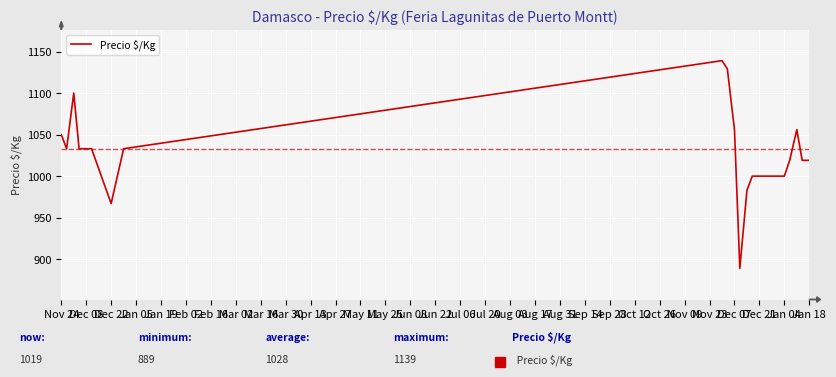

What is the maximum value shown in the chart?

1139